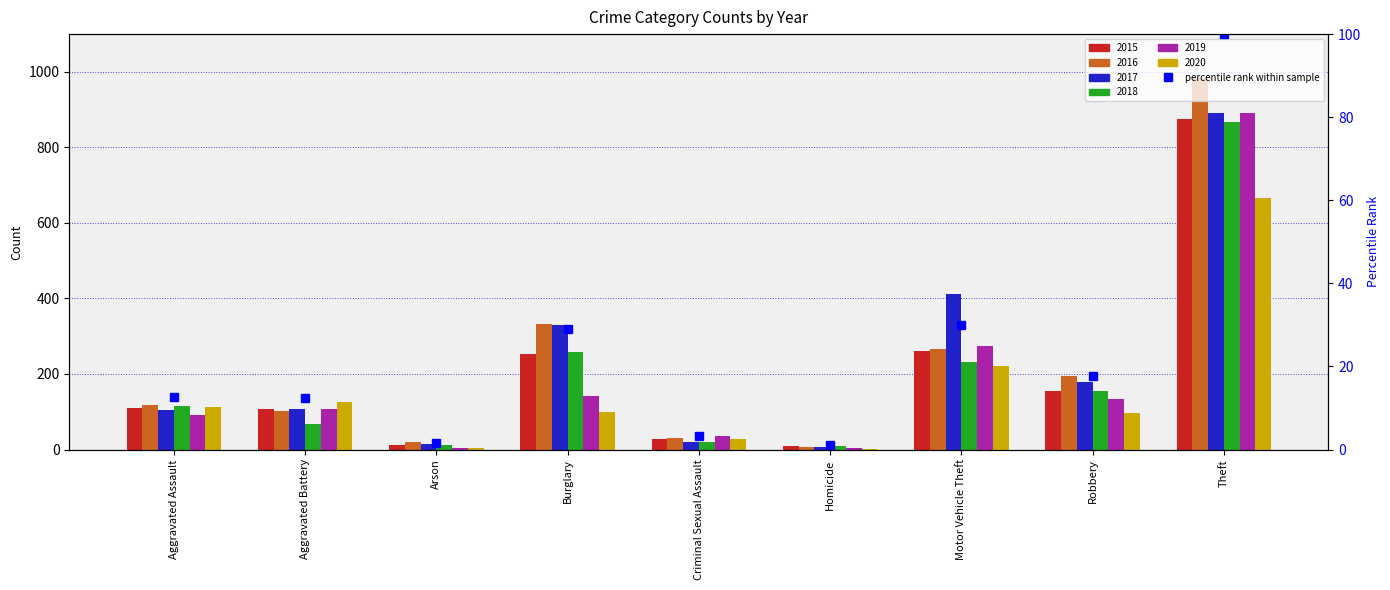

What is the value of the 9th bar from the left?

100.0